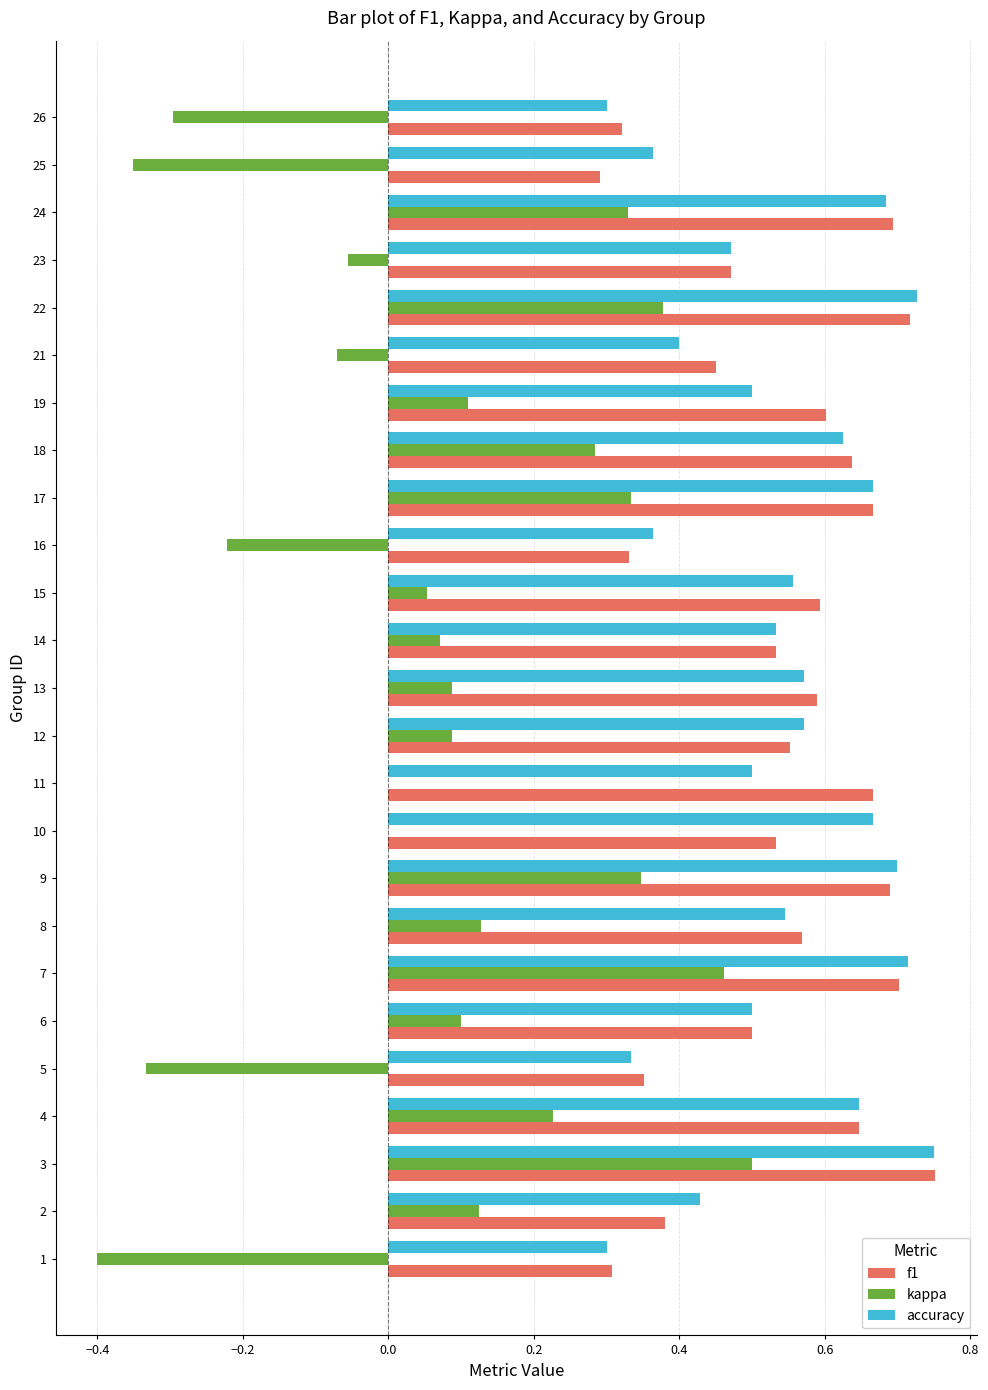

Is it true that accuracy equals 0.6 at 15?

True